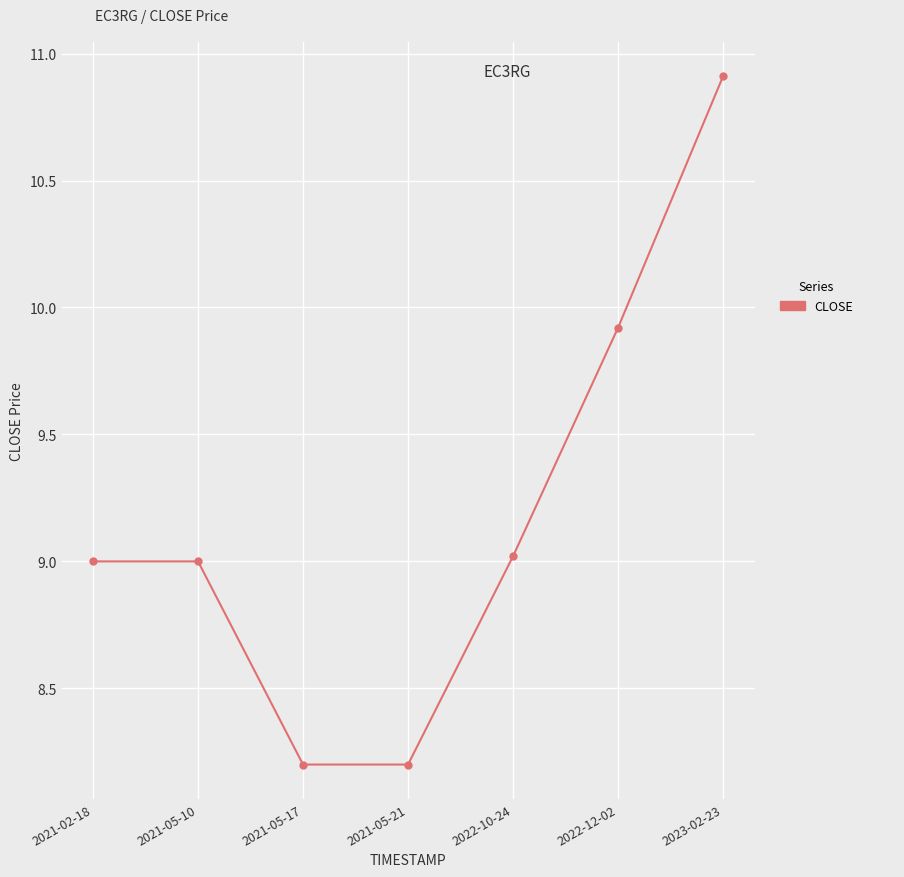

Reading left to right, what are all the values shown in this chart?

2021-02-18=9.0	2021-05-10=9.0	2021-05-17=8.2	2021-05-21=8.2	2022-10-24=9.0	2022-12-02=9.9	2023-02-23=10.9